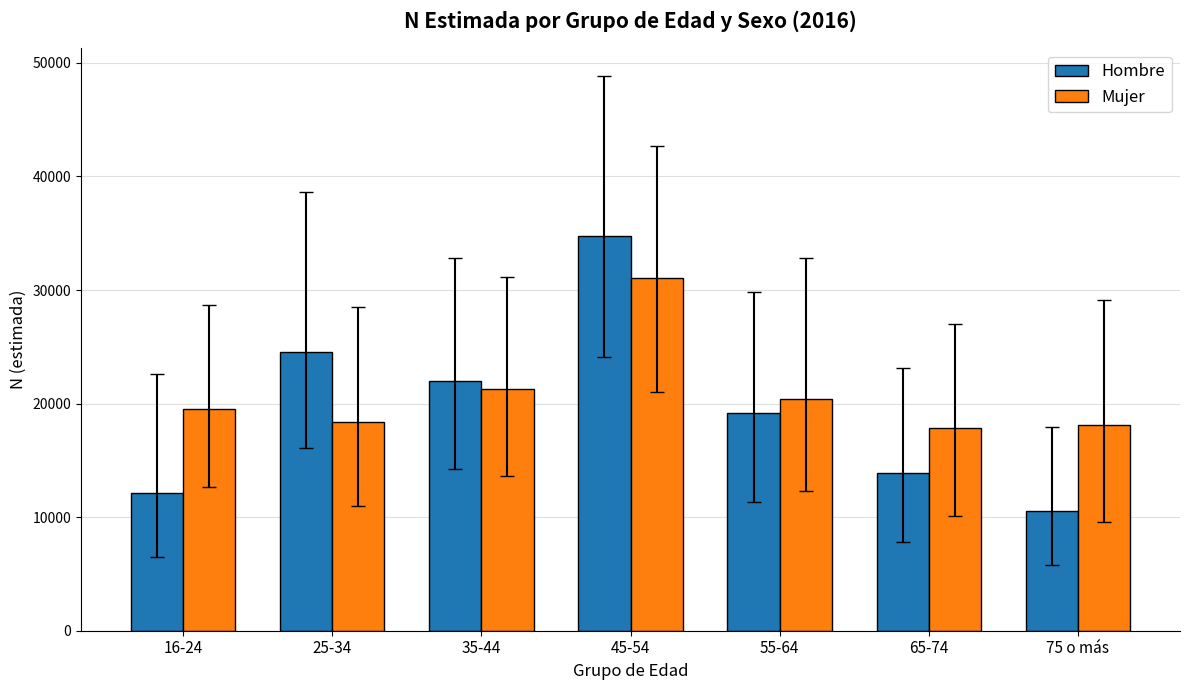

What is the average value of the Mujer series?

20921